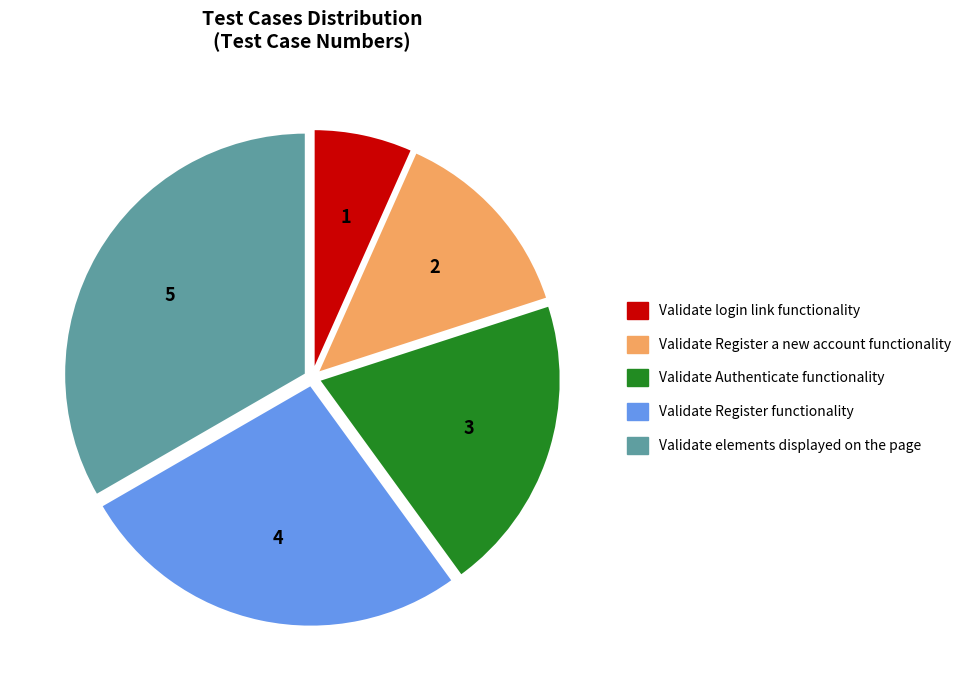

Is there any slice that represents more than half of the pie?

No